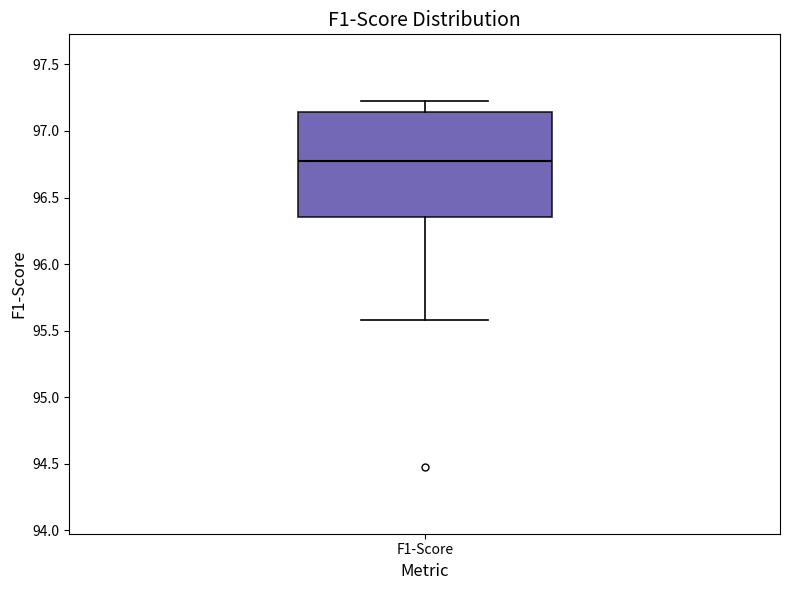

Read this box plot against the y-axis: the position of the median line, the range covered by the box, and the ends of both whiskers. The values are not printed on the chart, so give them approximately, as read against the axis.

median 96.75, box 96.35 to 97.15, whiskers 95.60 to 97.25